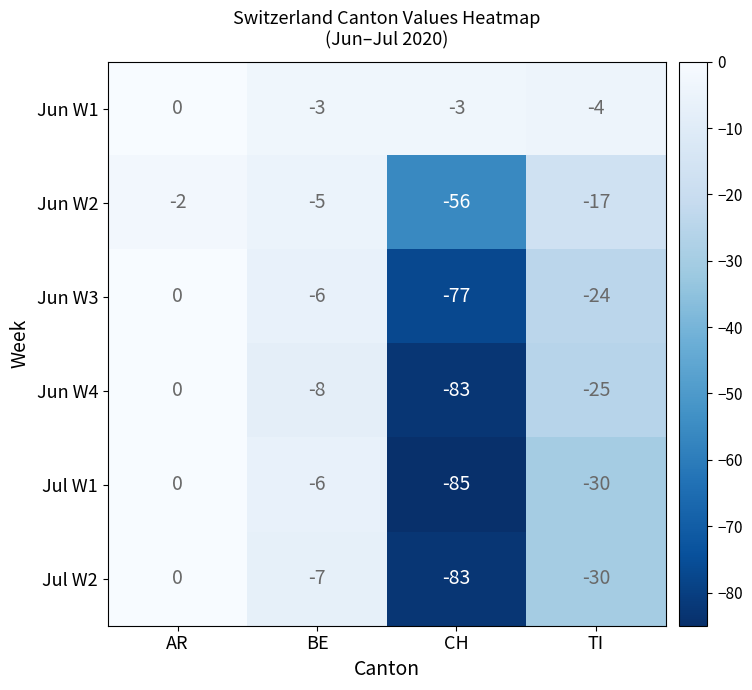

The value of Jun W2 at BE is -5. True or false?

True